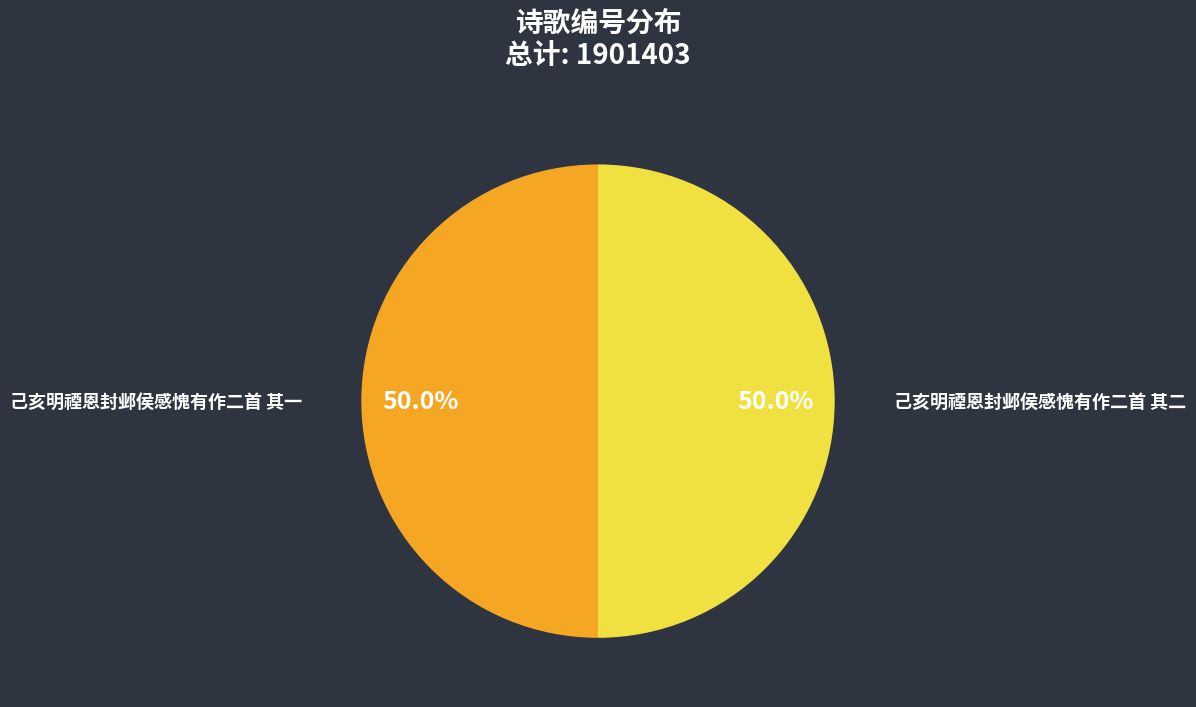

To the nearest percent, what percentage of the pie is 己亥明禋恩封邺侯感愧有作二首 其二?

50%